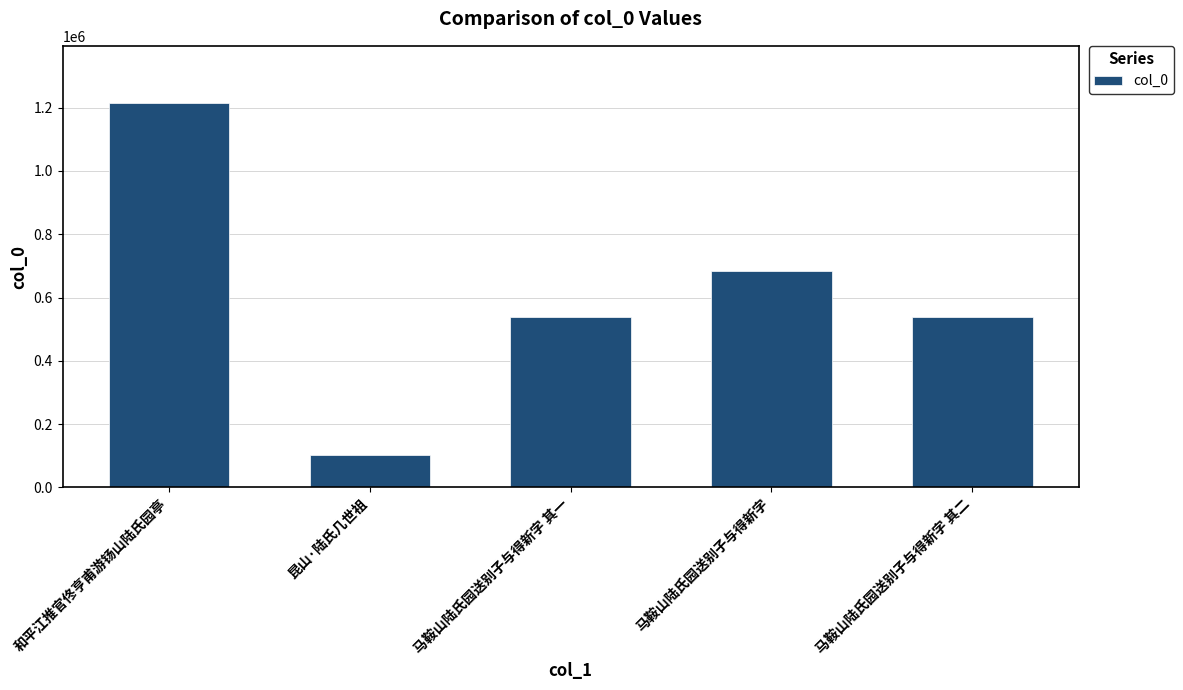

What is the greatest value displayed?

1213186